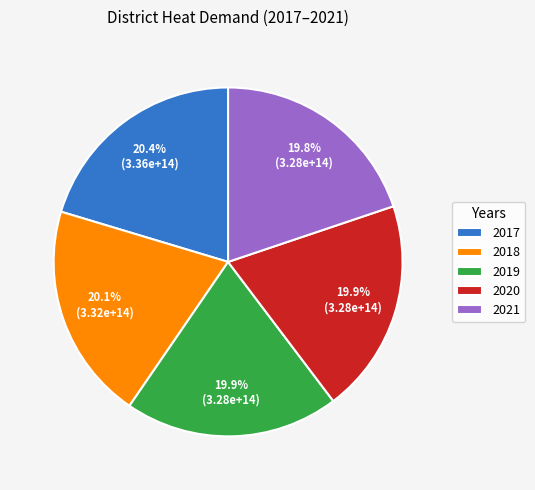

How many segments does this pie chart have?

5